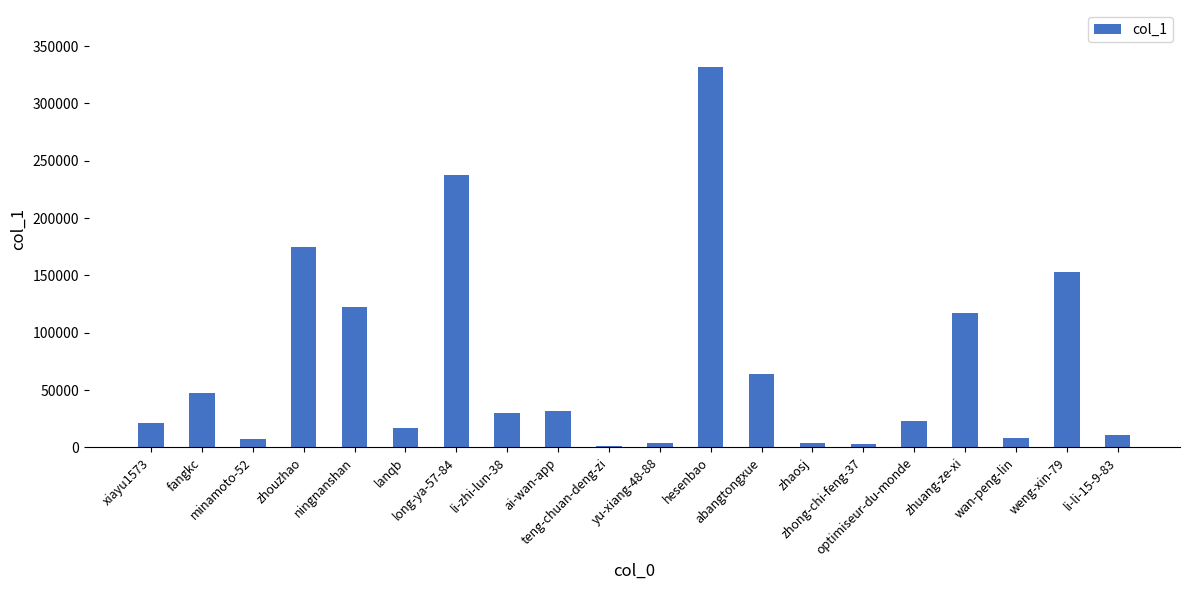

What is the greatest value displayed?

331703